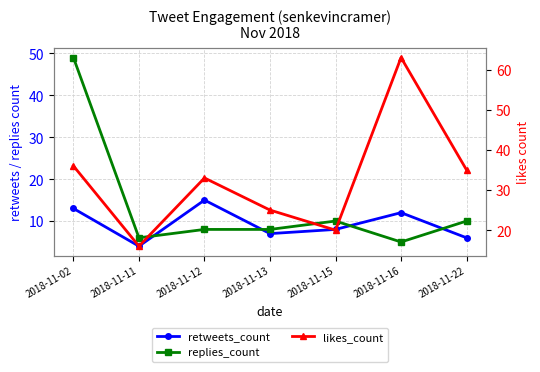

Rank the categories by replies_count value from lowest to highest.

2018-11-16, 2018-11-11, 2018-11-12, 2018-11-13, 2018-11-15, 2018-11-22, 2018-11-02